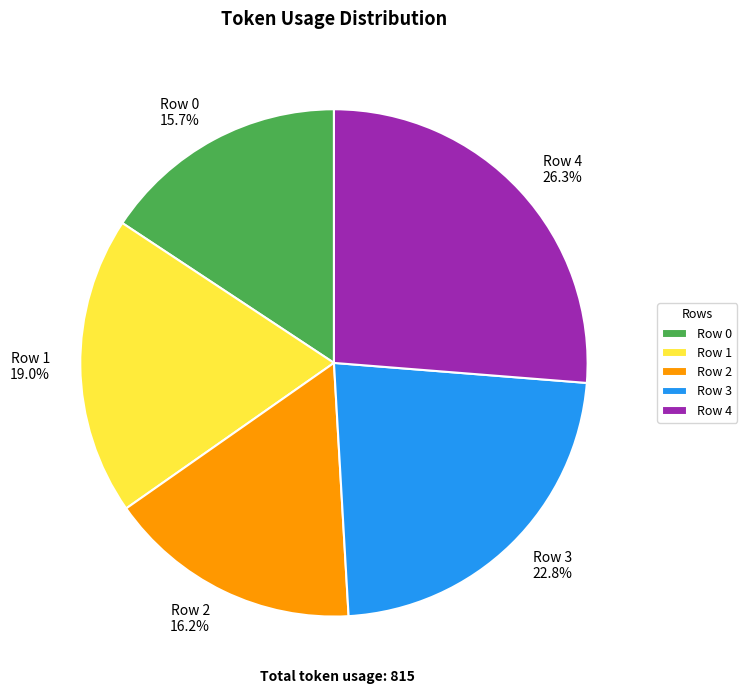

What is the largest slice in the pie chart?

Row 4